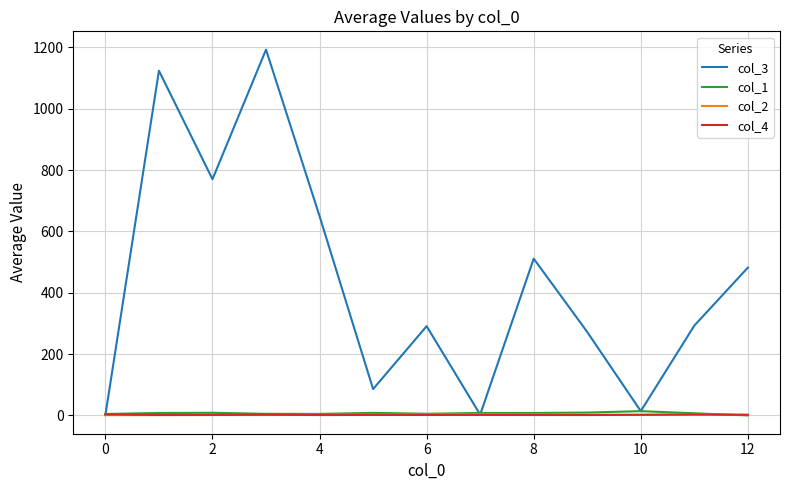

What is the highest value of the col_3 series?

1192.8